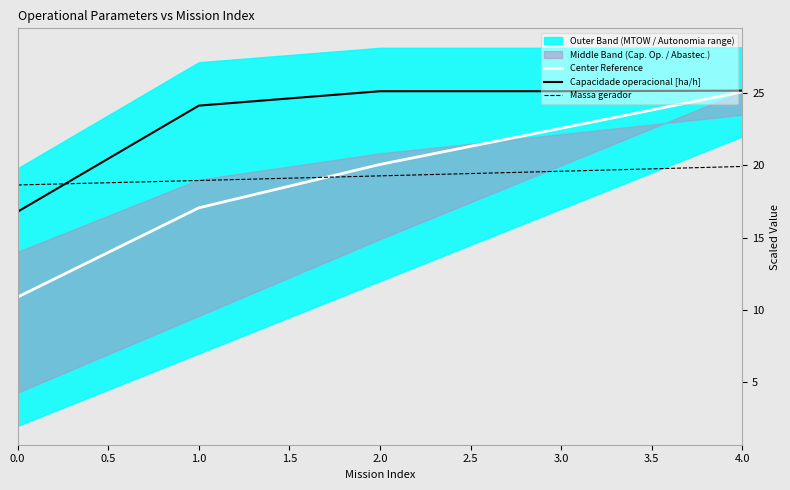

What is the difference between the Massa gerador values at 3.0 and 4.0?

0.3